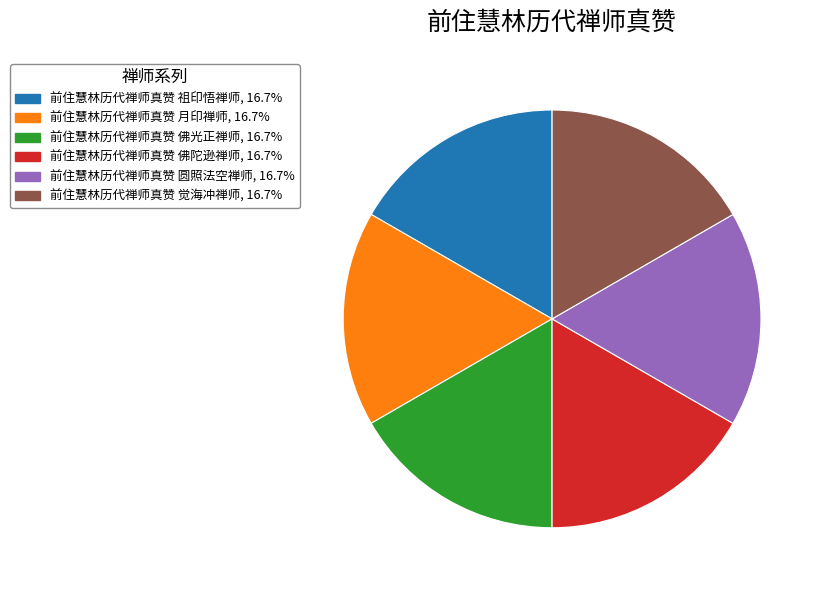

Is the sum of 前住慧林历代禅师真赞 佛陀逊禅师 and 前住慧林历代禅师真赞 佛光正禅师 greater than half?

No